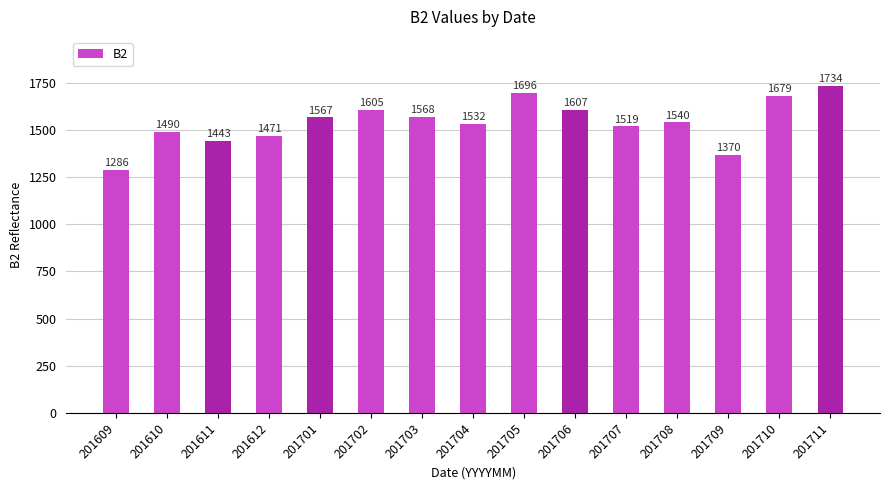

Where does the data first go above 1540?

201701